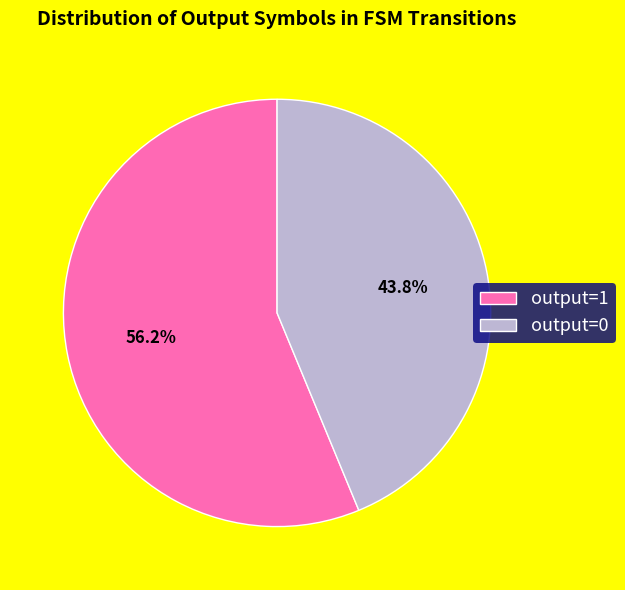

How many segments does this pie chart have?

2